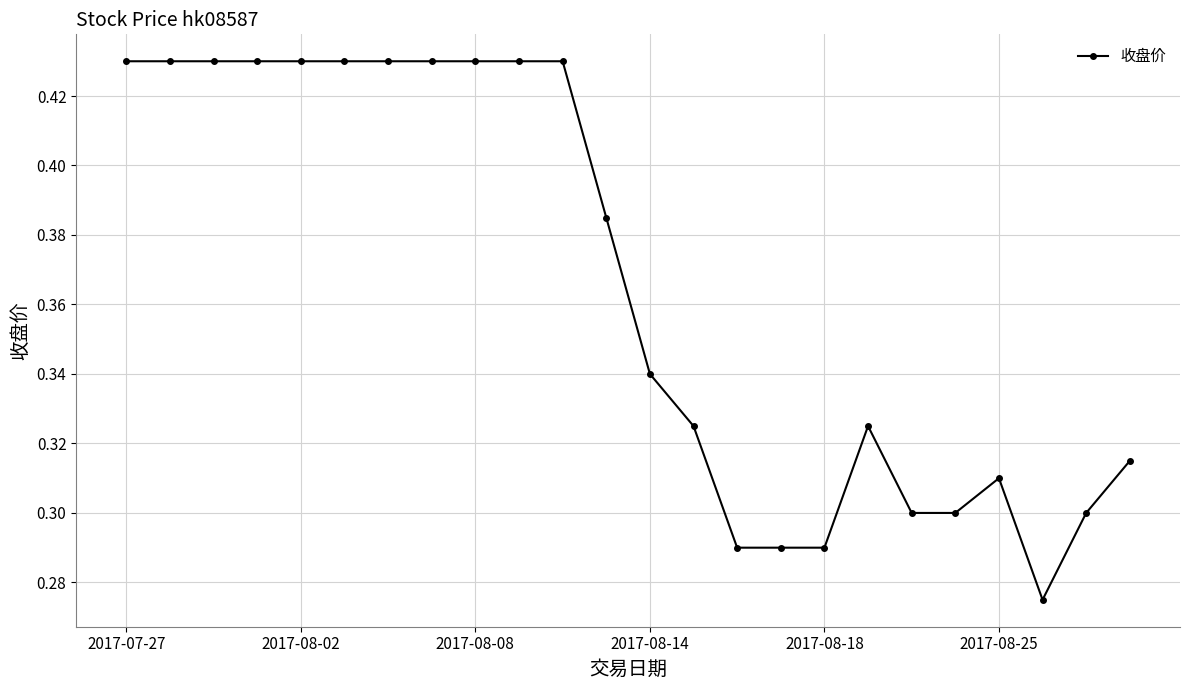

How many values are between 0 and 1?

24